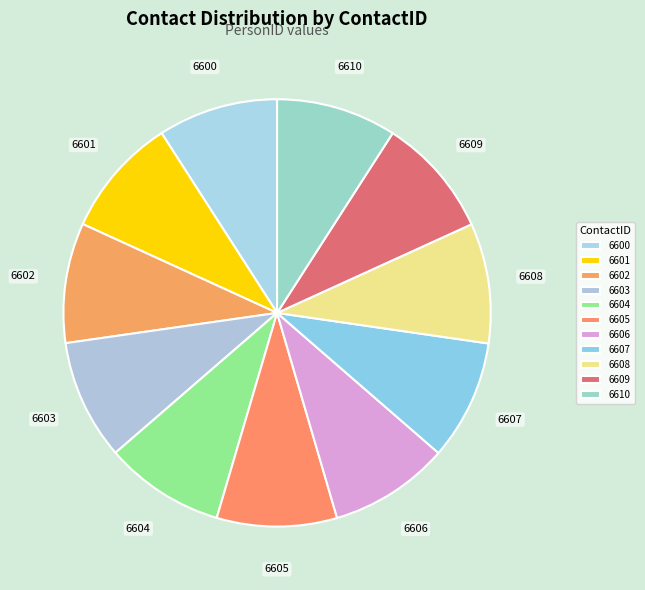

Is 6603 the majority of the pie?

No